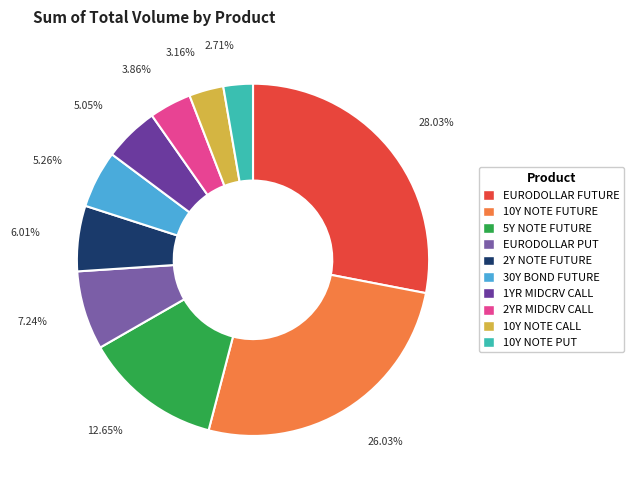

Combined, what portion of the pie is 2YR MIDCRV CALL and EURODOLLAR FUTURE?

31.9%